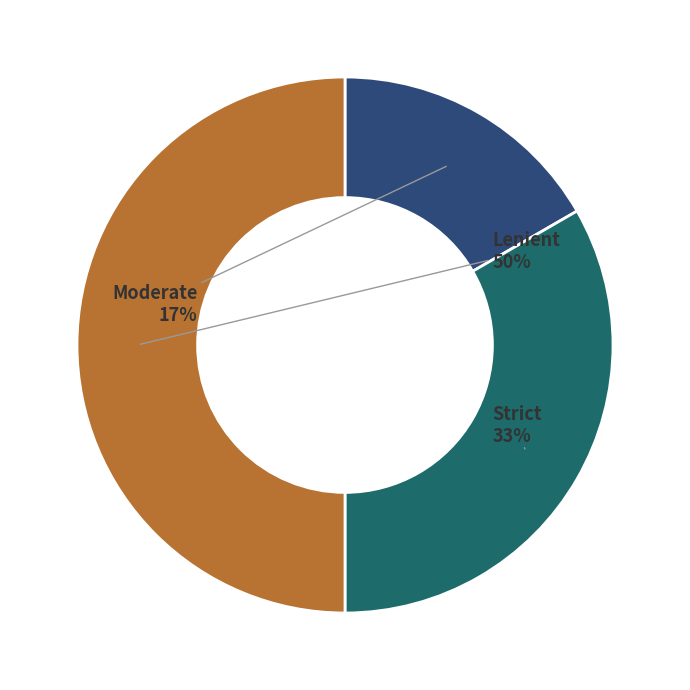

To the nearest percent, what is the average slice percentage?

33%